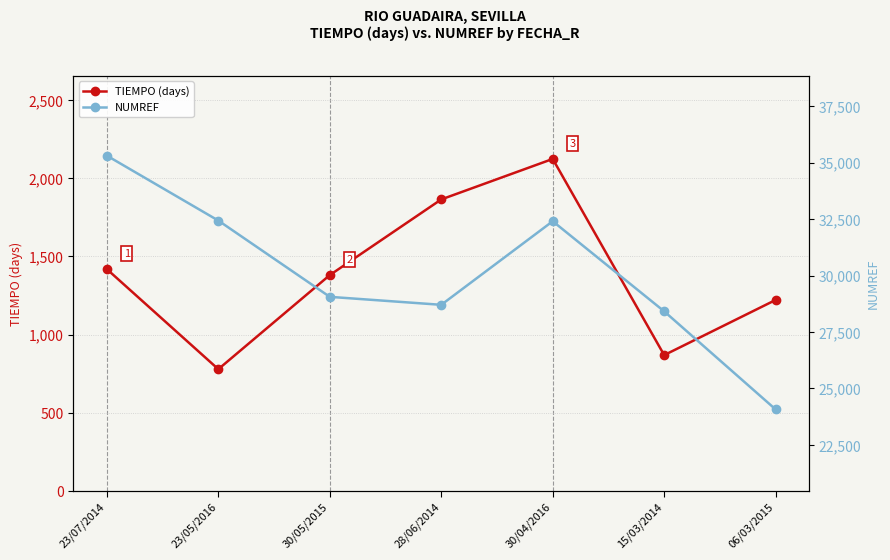

Which category has the lowest value across all series?

23/05/2016